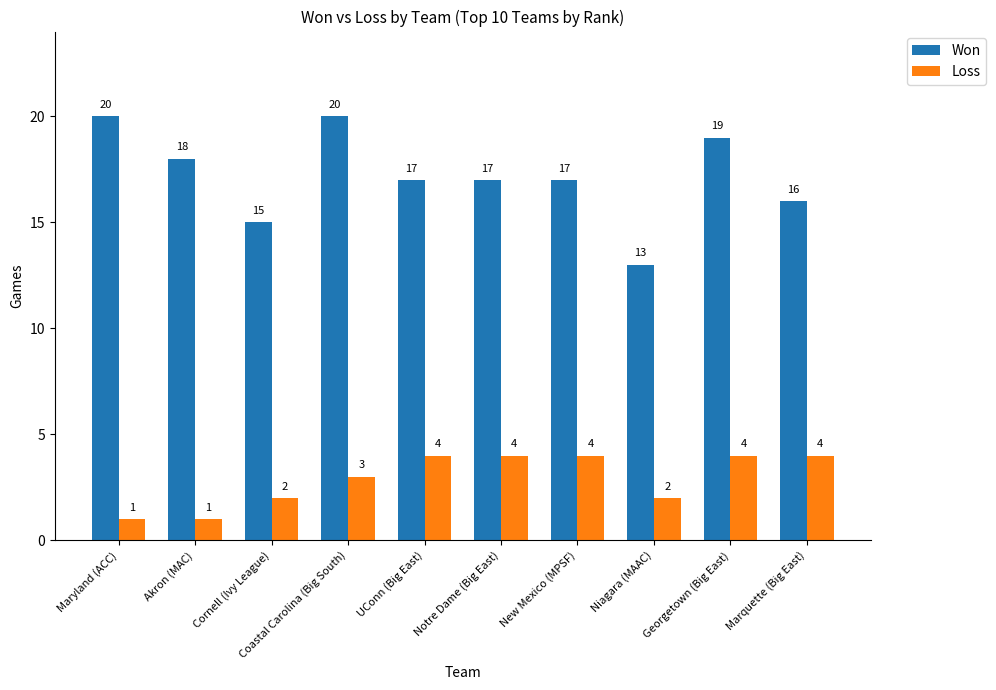

Read the Won value at New Mexico (MPSF).

17